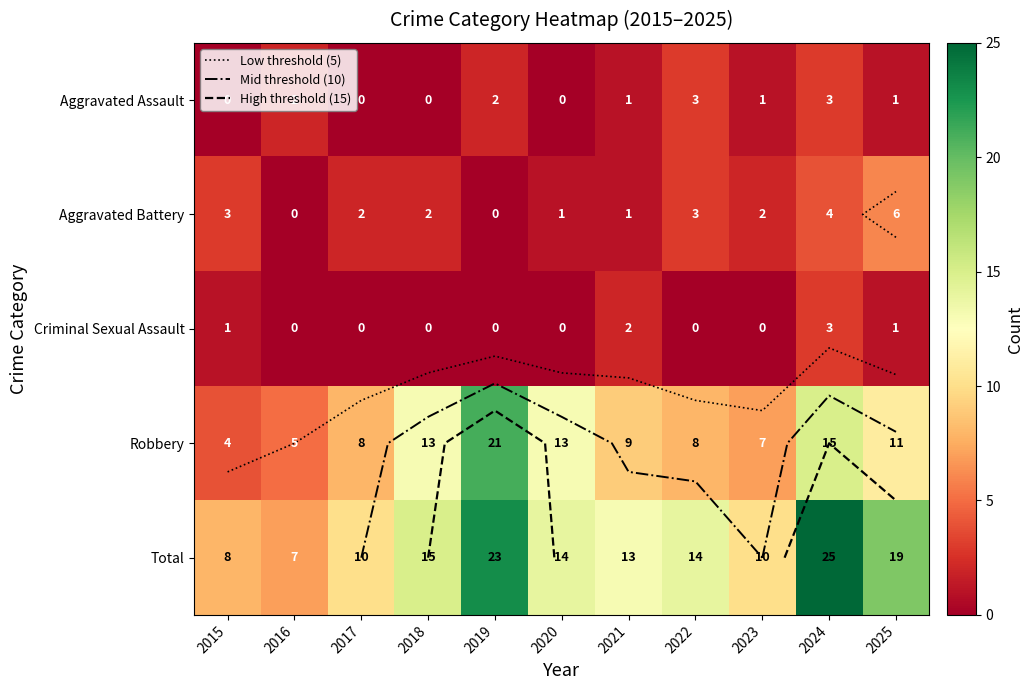

Is it true that Robbery equals 2 at 2015?

False